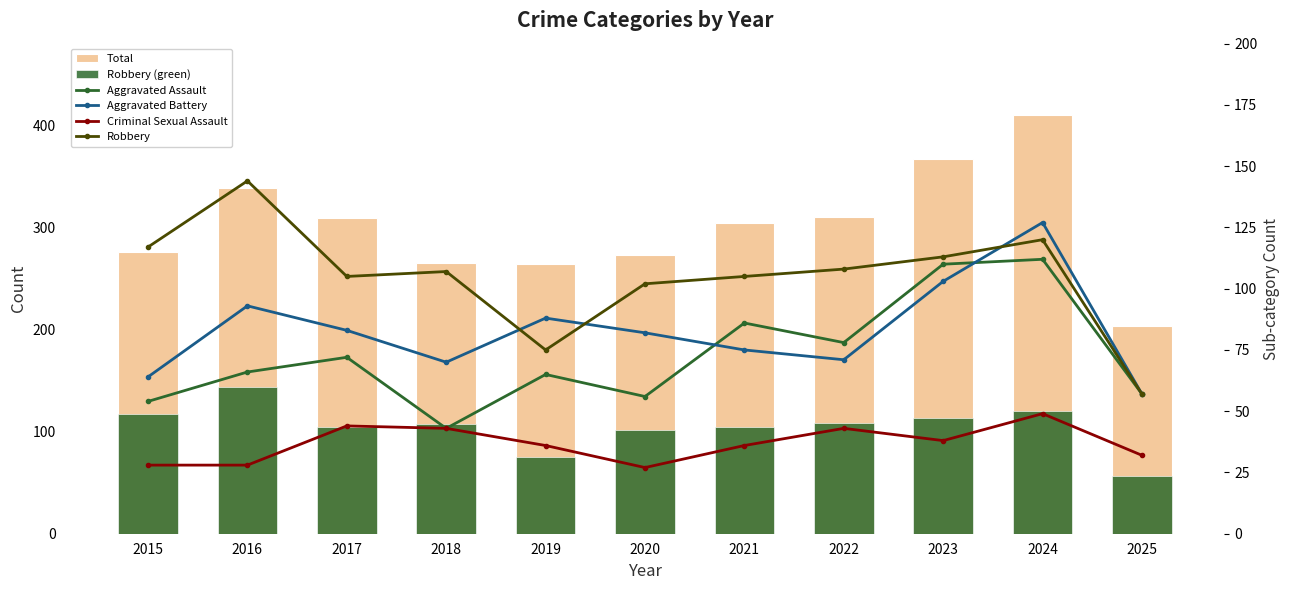

At how many categories does at least one series exceed 116?

11